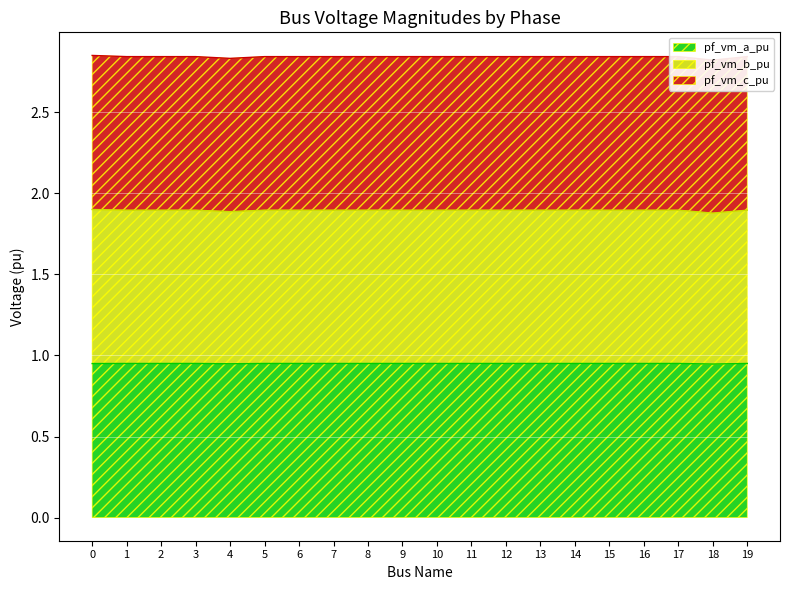

The value of pf_vm_a_pu at 3 is 0.6. True or false?

False